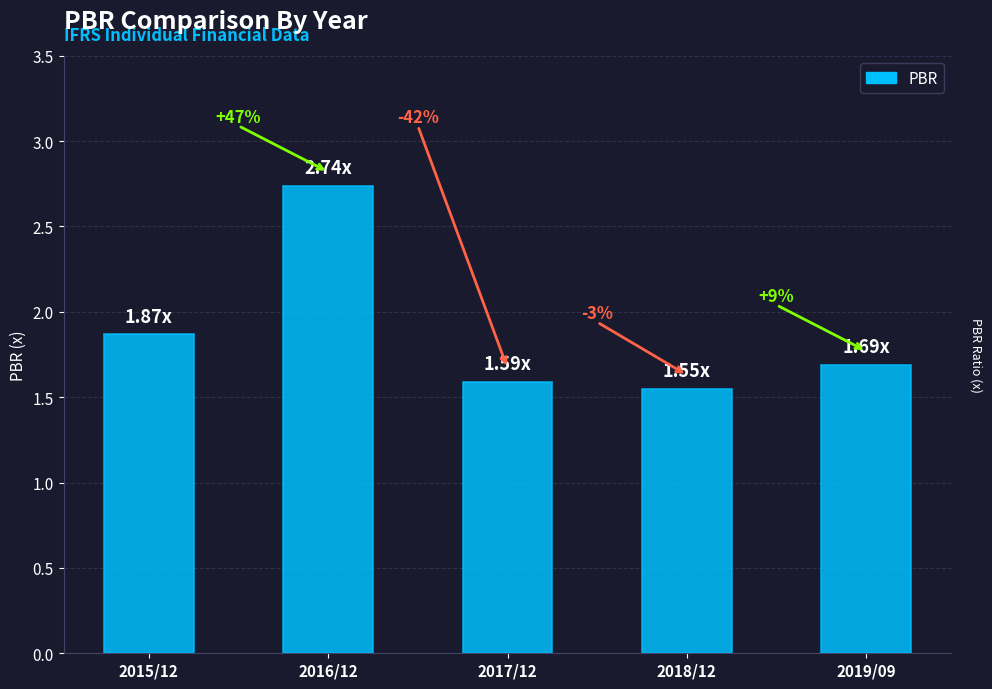

What is the greatest value displayed?

2.7